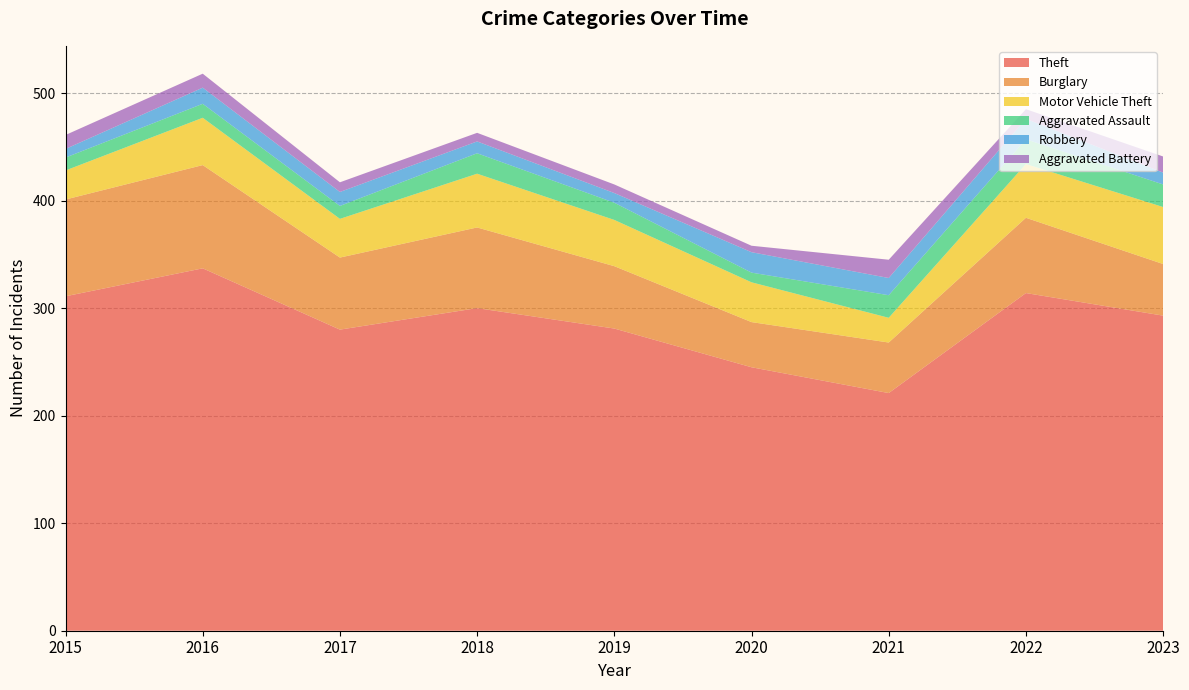

Reading right to left, what are all the values shown in this chart?

Theft: 293	314	221	245	281	300	280	337	311
Burglary: 48	70	47	42	58	75	67	96	90
Motor Vehicle Theft: 53	50	23	37	43	50	36	44	27
Aggravated Assault: 21	23	21	9	16	19	12	13	12
Robbery: 11	19	16	19	9	11	13	15	8
Aggravated Battery: 15	9	17	6	8	8	9	13	13